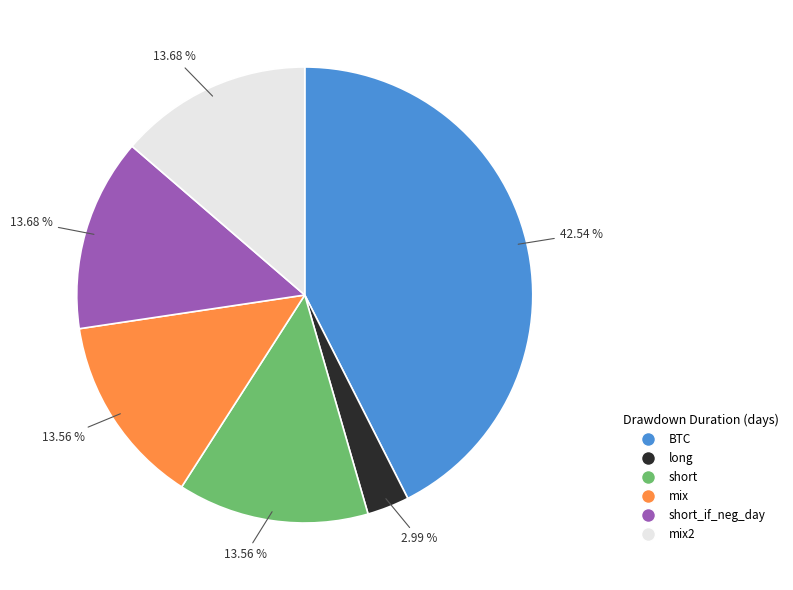

Does any single category account for the majority?

No